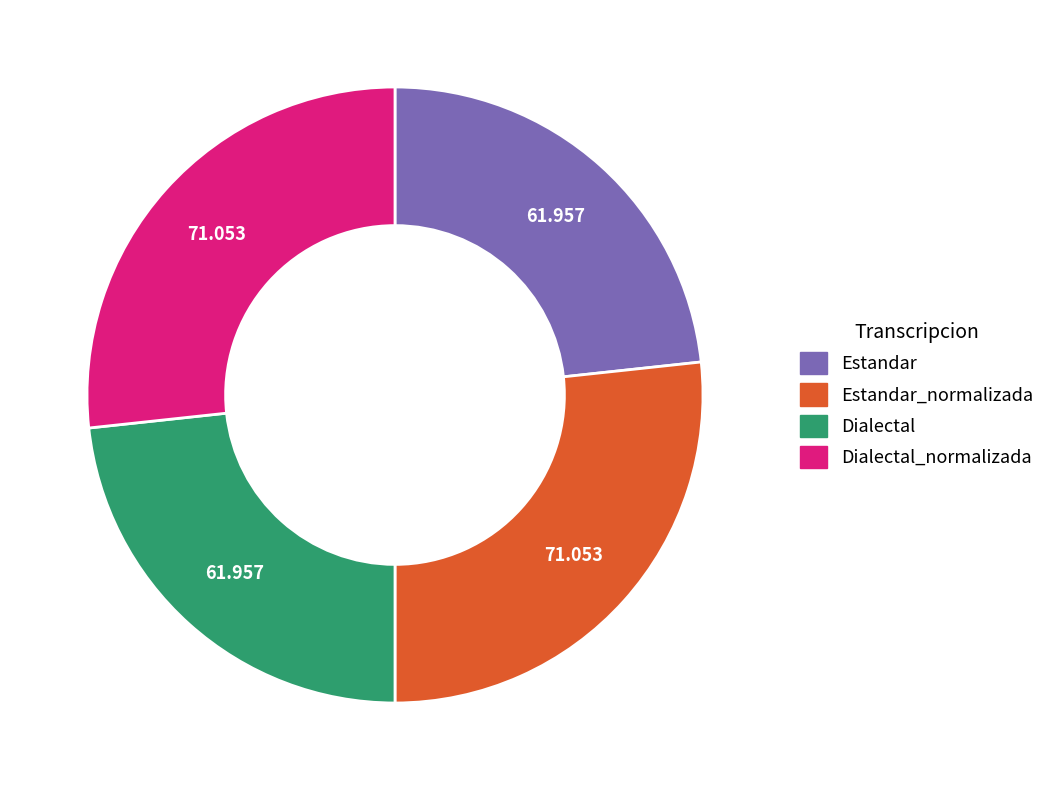

Is there any slice that represents more than half of the pie?

No